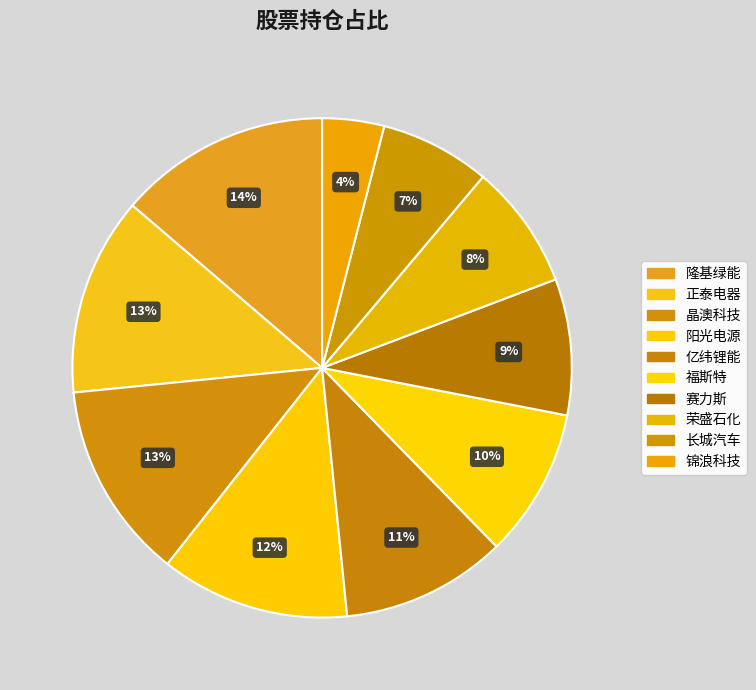

Count the number of slices in the pie.

10